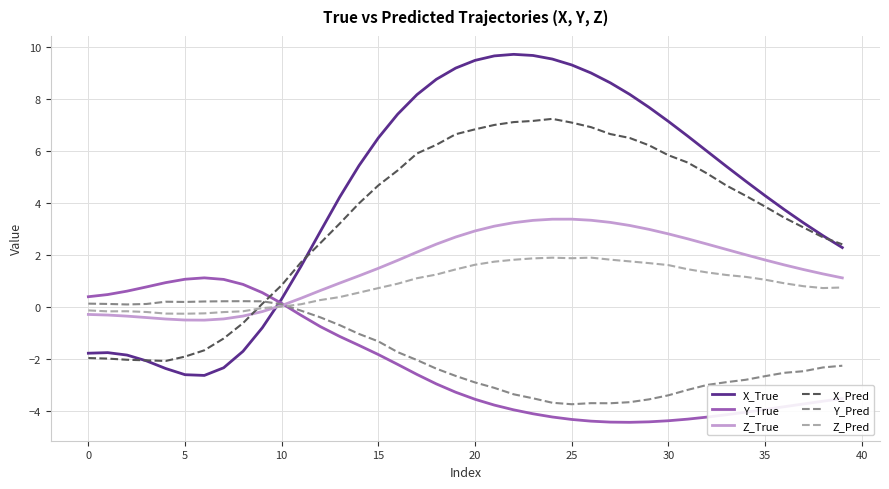

Count the number of data series in this chart.

6